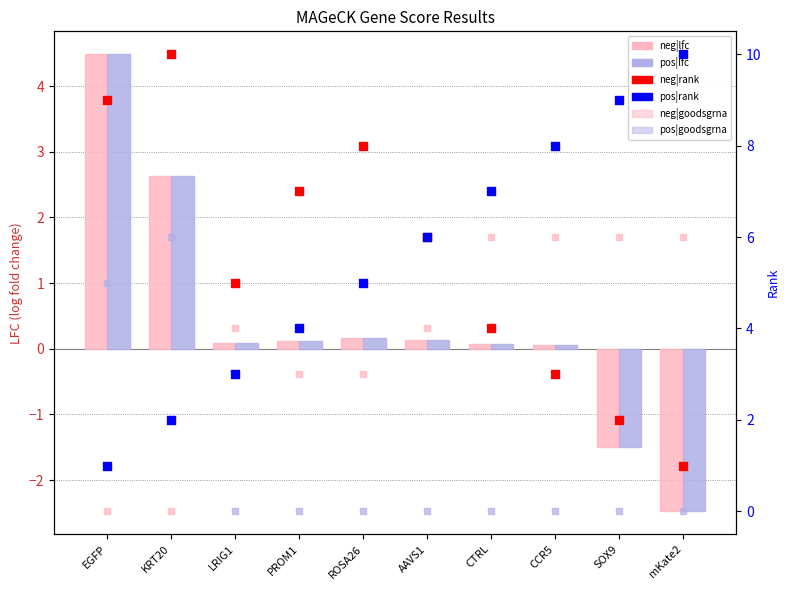

Which series has the largest Y range (max minus min)?

neg|rank